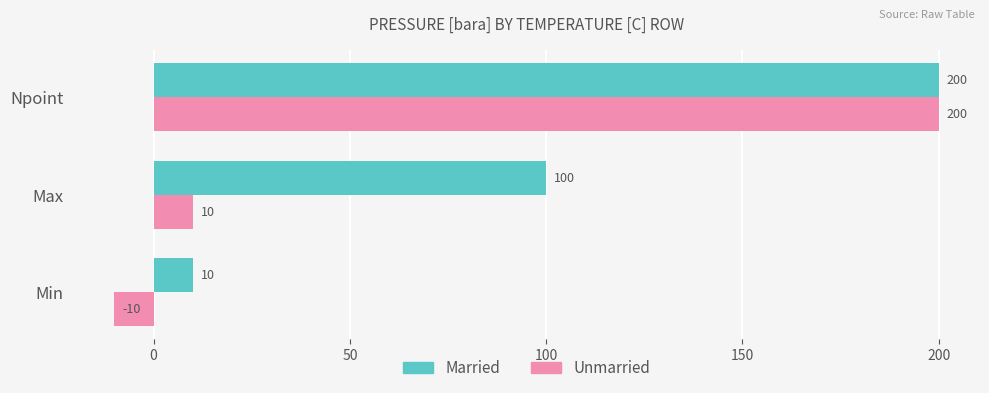

True or false: Unmarried has a value of 53 at Npoint.

False